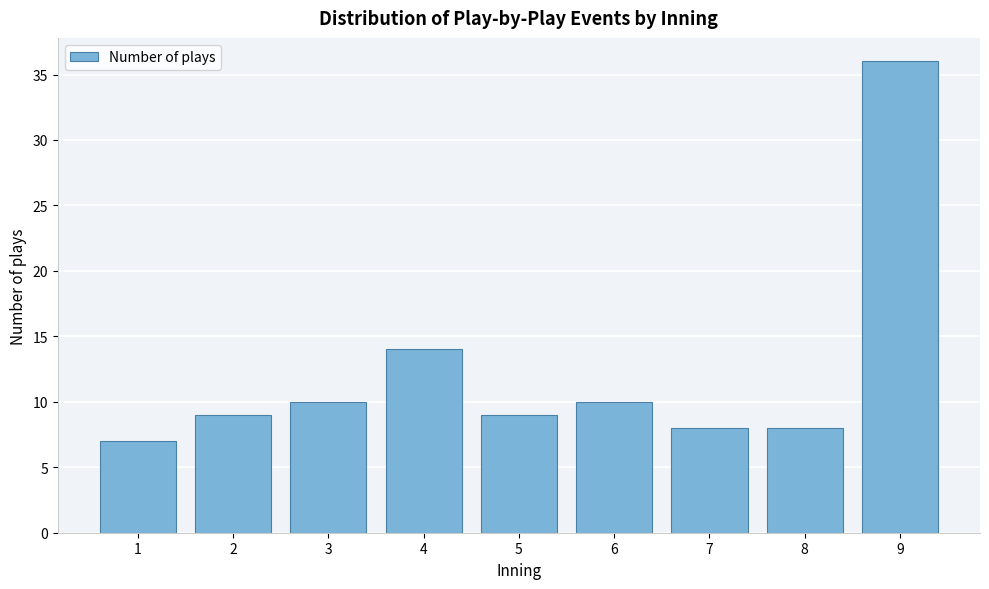

Reading left to right, extract all data points from this chart.

1=7	2=9	3=10	4=14	5=9	6=10	7=8	8=8	9=36